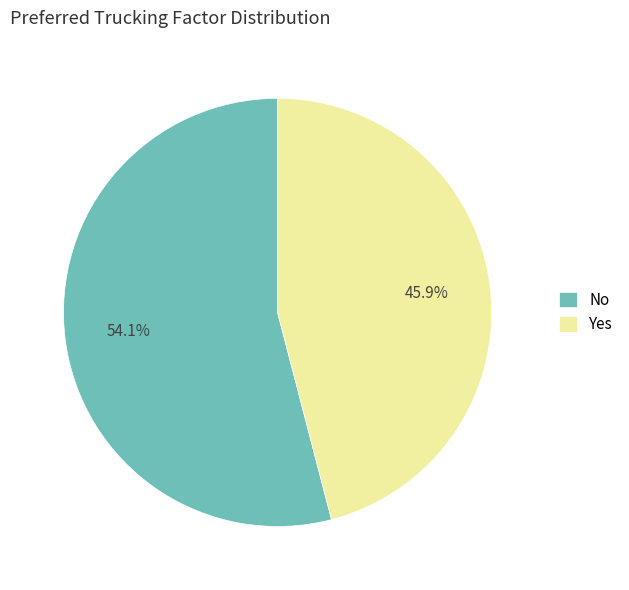

To the nearest percent, what percentage of the pie is No?

54%